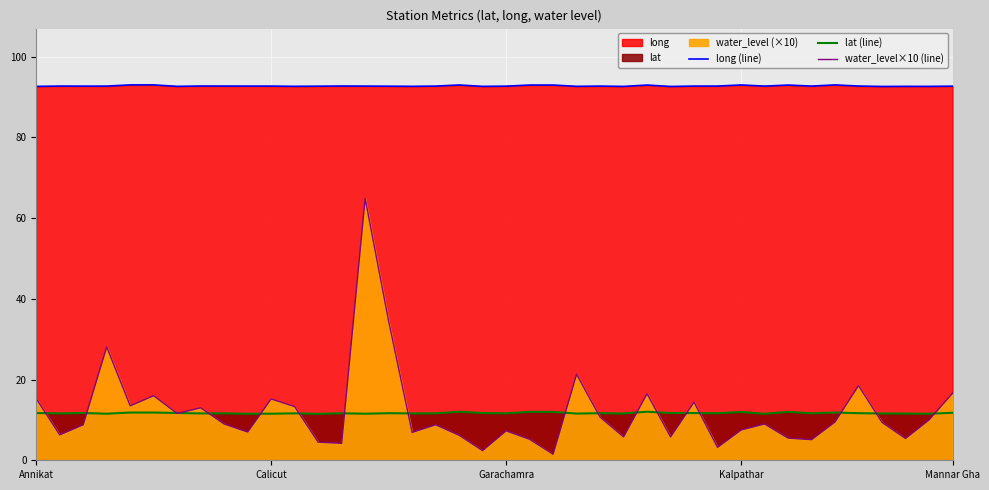

The water_level×10 (line) series shows 34.5 at 15. True or false?

True